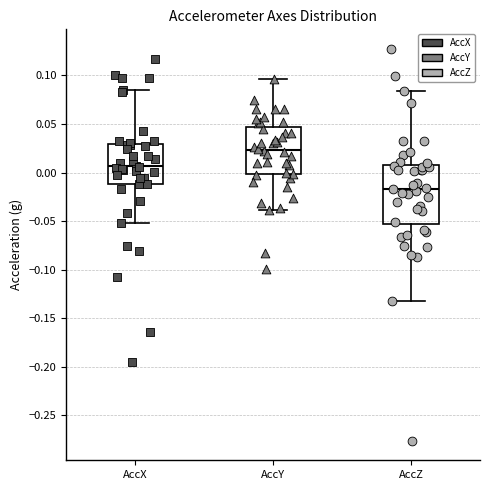

Which box's median line is the highest?

AccY